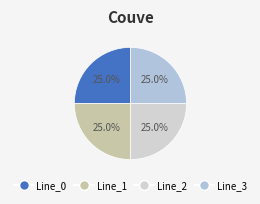

Is it true that Line_1 is 6% of the pie?

False